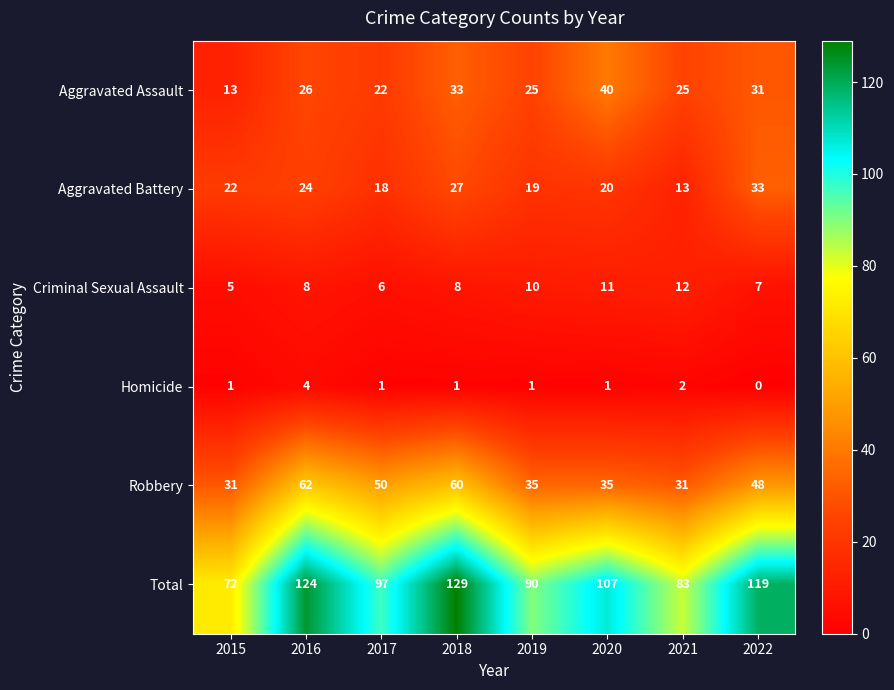

Which category has the highest value across all series?

2018